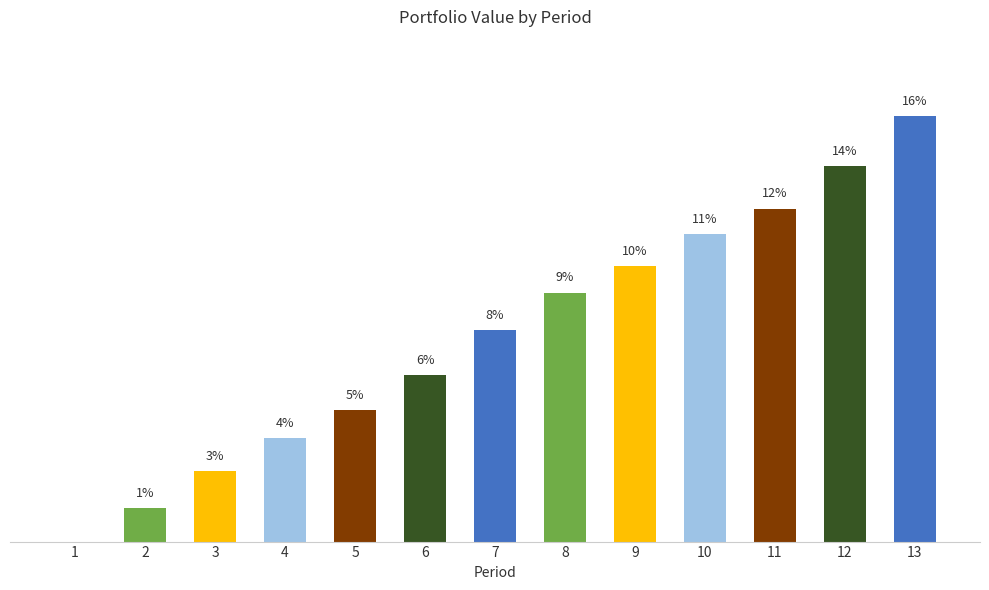

How many data points does each series have?

13